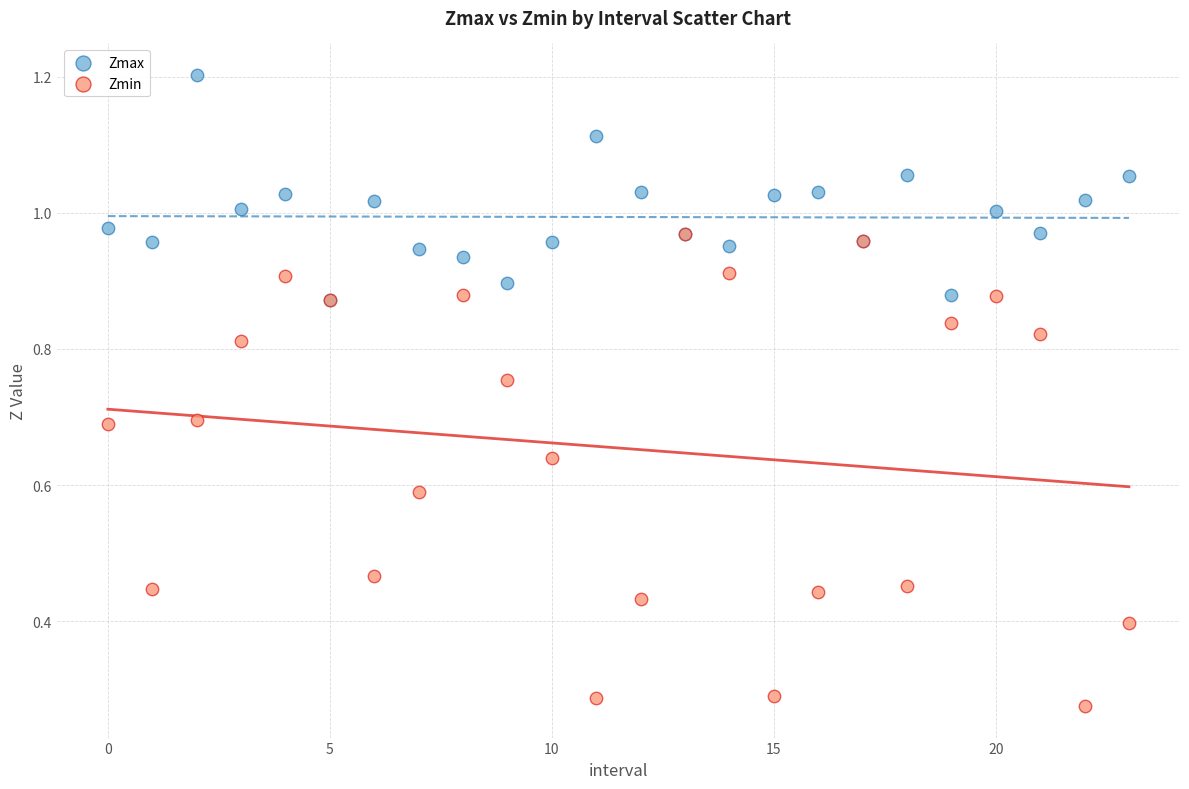

Which series contains the lowest Y value?

Zmin